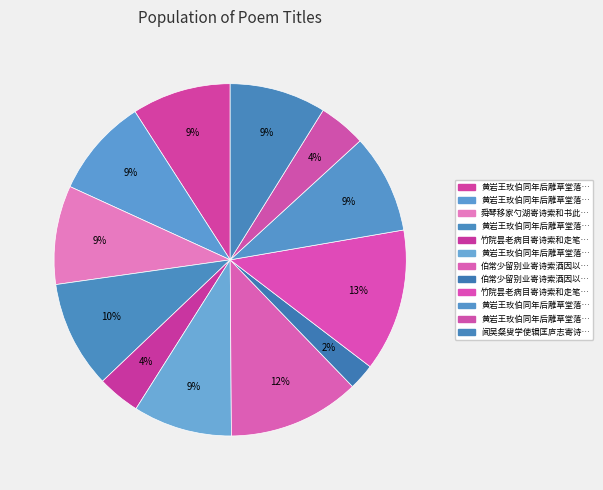

To the nearest percent, what is the average slice percentage?

8%